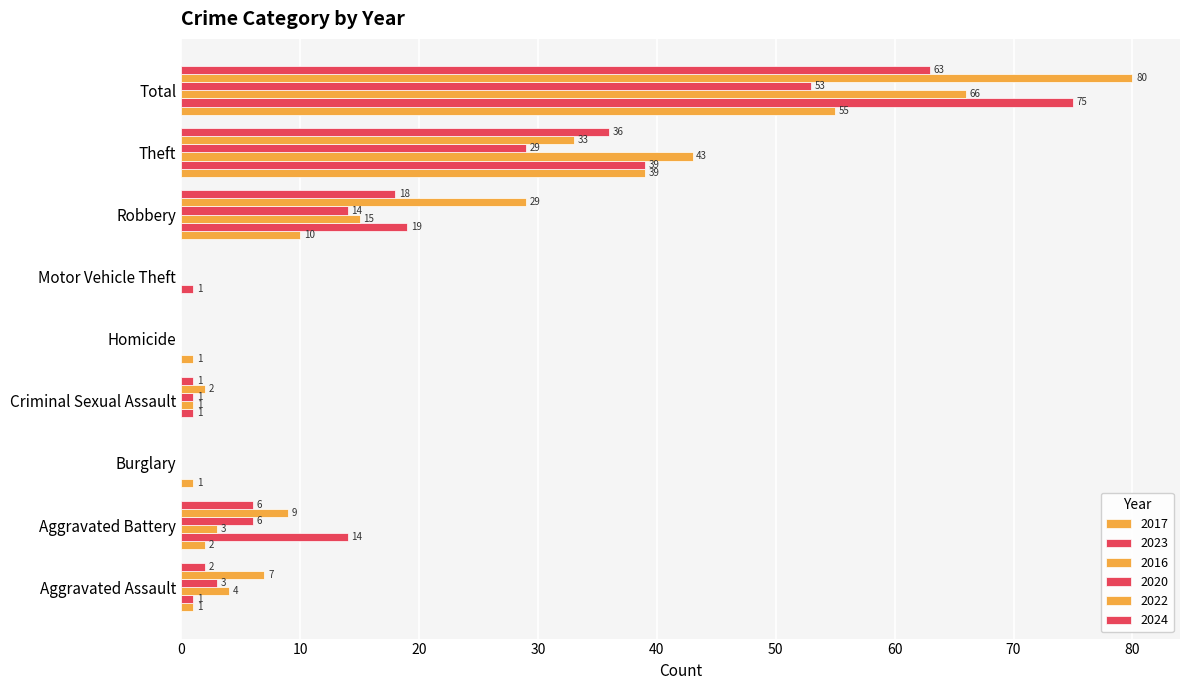

Reading left to right, extract all data points from this chart.

2017: Aggravated Assault=1	Aggravated Battery=2	Burglary=1	Criminal Sexual Assault=0	Homicide=1	Motor Vehicle Theft=0	Robbery=10	Theft=39	Total=55
2023: Aggravated Assault=1	Aggravated Battery=14	Burglary=0	Criminal Sexual Assault=1	Homicide=0	Motor Vehicle Theft=1	Robbery=19	Theft=39	Total=75
2016: Aggravated Assault=4	Aggravated Battery=3	Burglary=0	Criminal Sexual Assault=1	Homicide=0	Motor Vehicle Theft=0	Robbery=15	Theft=43	Total=66
2020: Aggravated Assault=3	Aggravated Battery=6	Burglary=0	Criminal Sexual Assault=1	Homicide=0	Motor Vehicle Theft=0	Robbery=14	Theft=29	Total=53
2022: Aggravated Assault=7	Aggravated Battery=9	Burglary=0	Criminal Sexual Assault=2	Homicide=0	Motor Vehicle Theft=0	Robbery=29	Theft=33	Total=80
2024: Aggravated Assault=2	Aggravated Battery=6	Burglary=0	Criminal Sexual Assault=1	Homicide=0	Motor Vehicle Theft=0	Robbery=18	Theft=36	Total=63